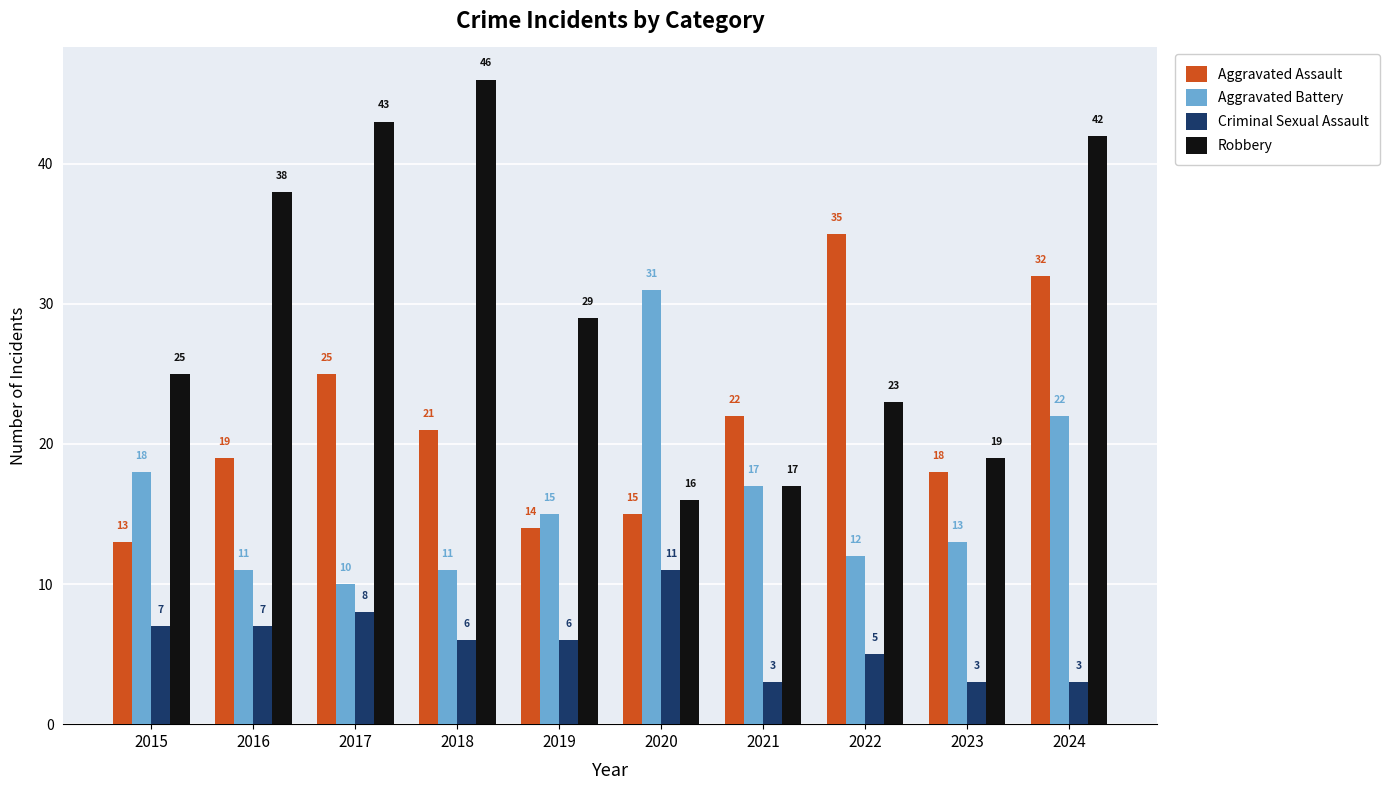

What is the spread (max minus min) of values at 2015?

18